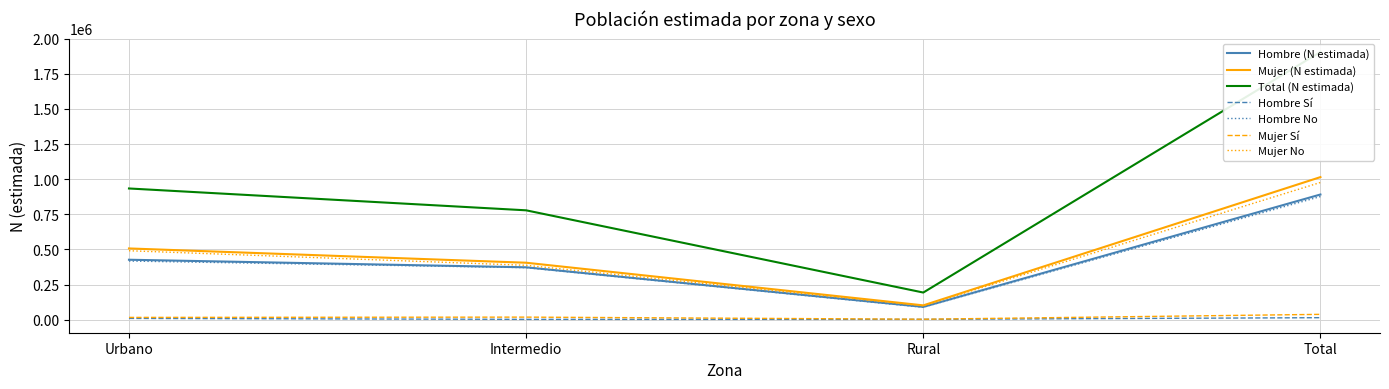

Where does the Mujer (N estimada) series first go above 507240?

Total